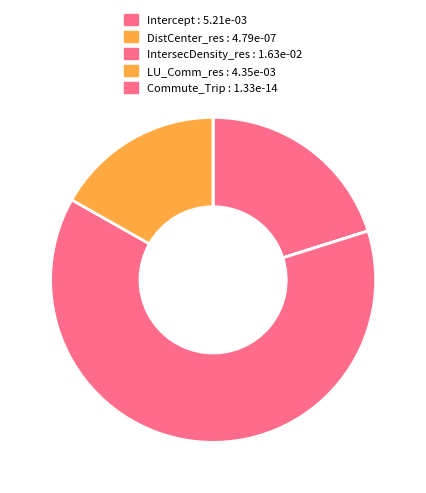

What is the smallest slice in the pie chart?

Commute_Trip